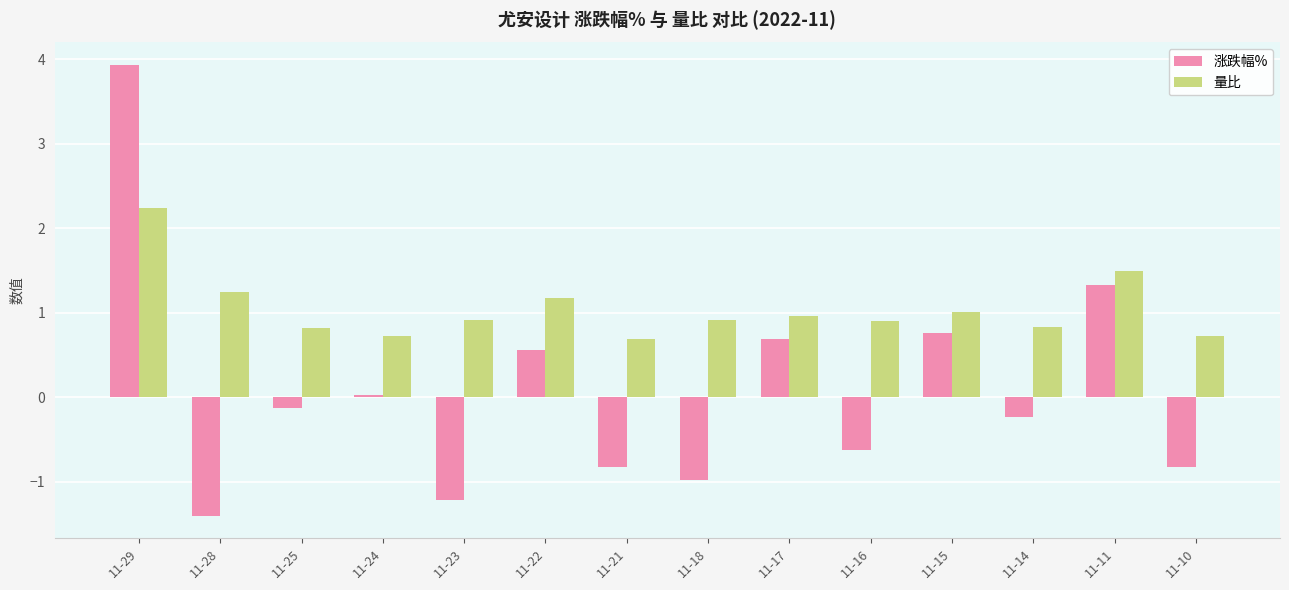

The value of 量比 at 11-18 is 0.9. True or false?

True